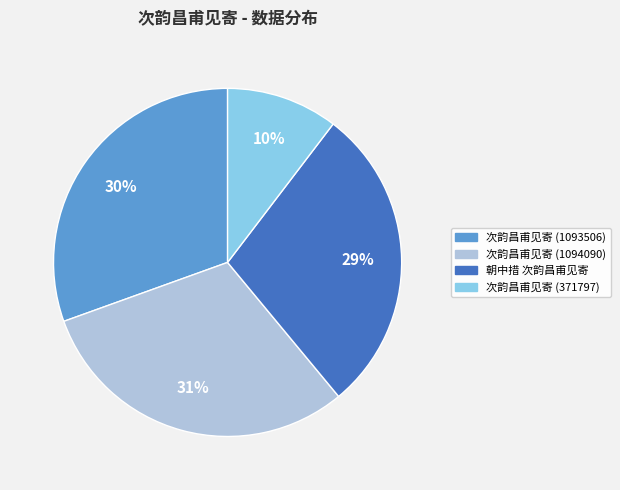

Approximately how many times larger is the value at 朝中措 次韵昌甫见寄 compared to 次韵昌甫见寄 (1094090)?

0.9